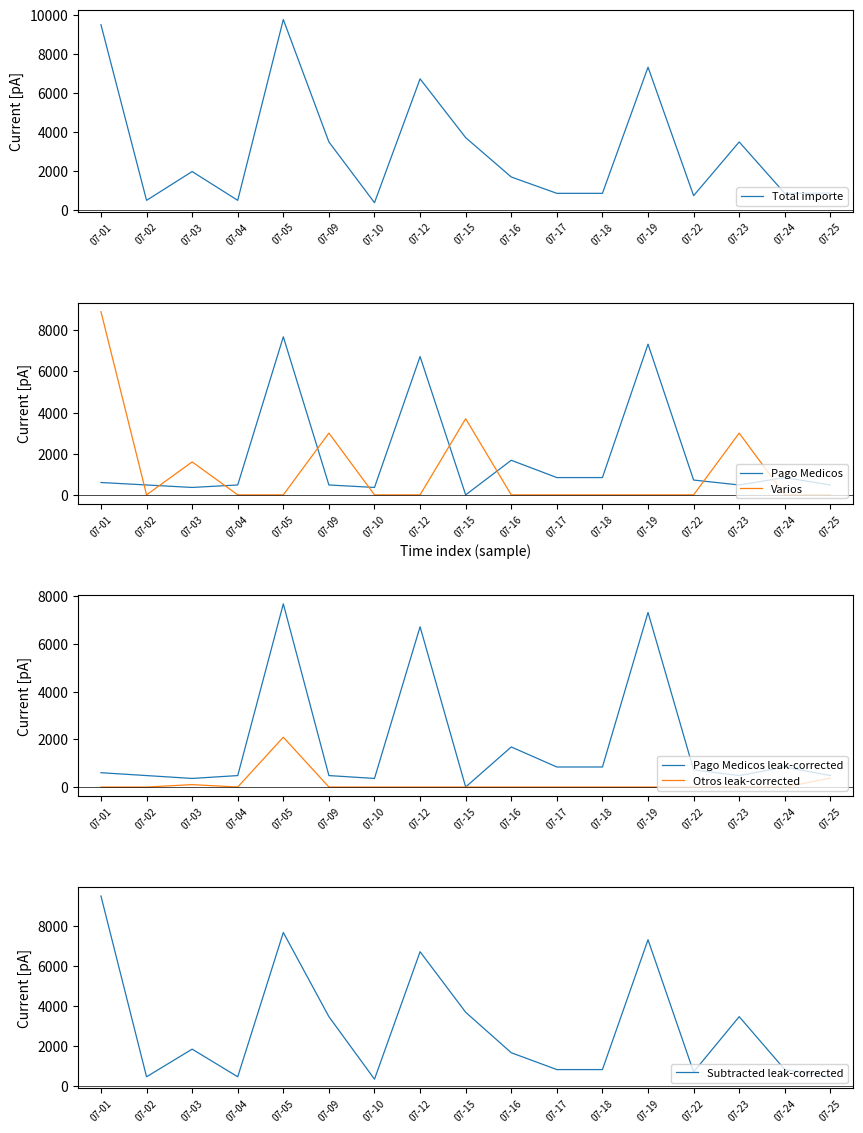

Where is the first local minimum for Pago Medicos?

07-03